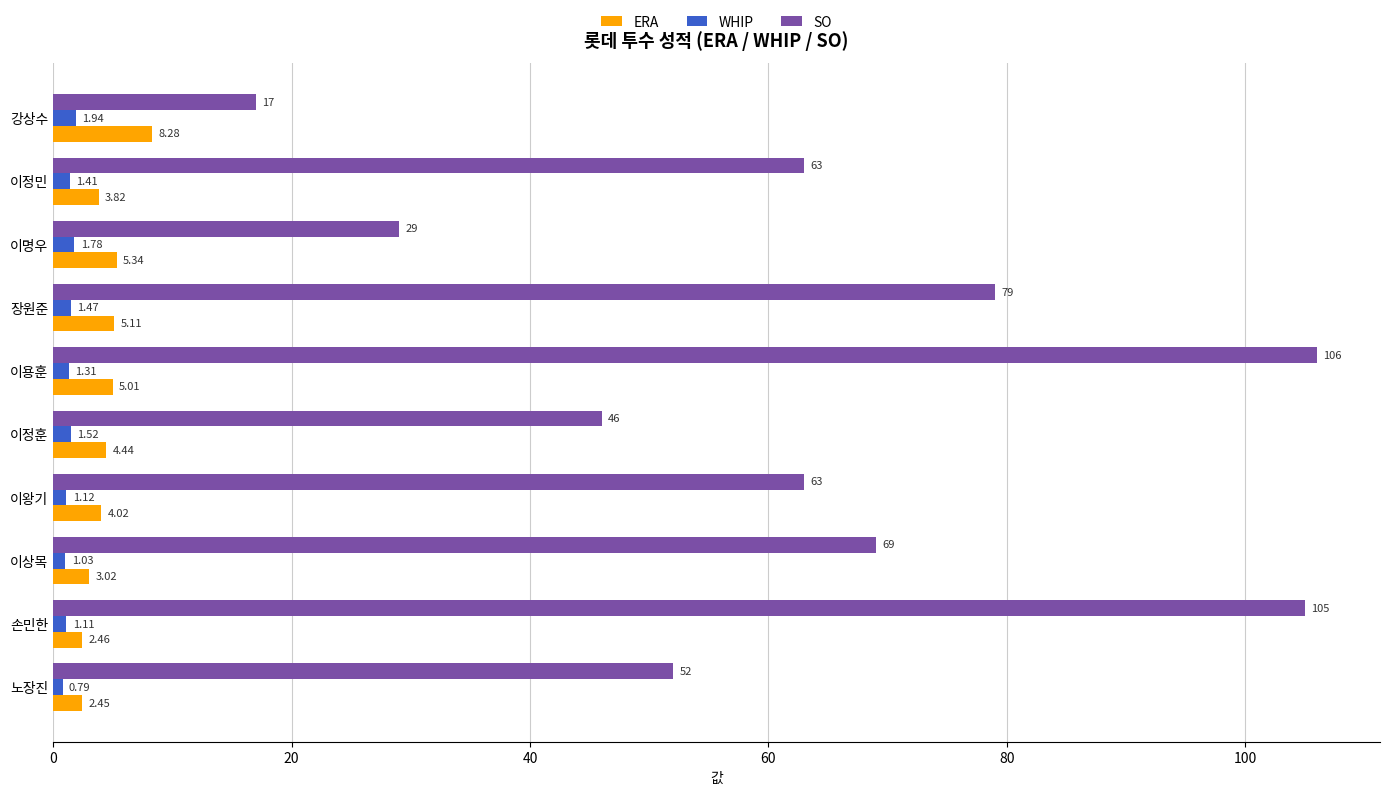

At which label is WHIP closest to 1?

이상목